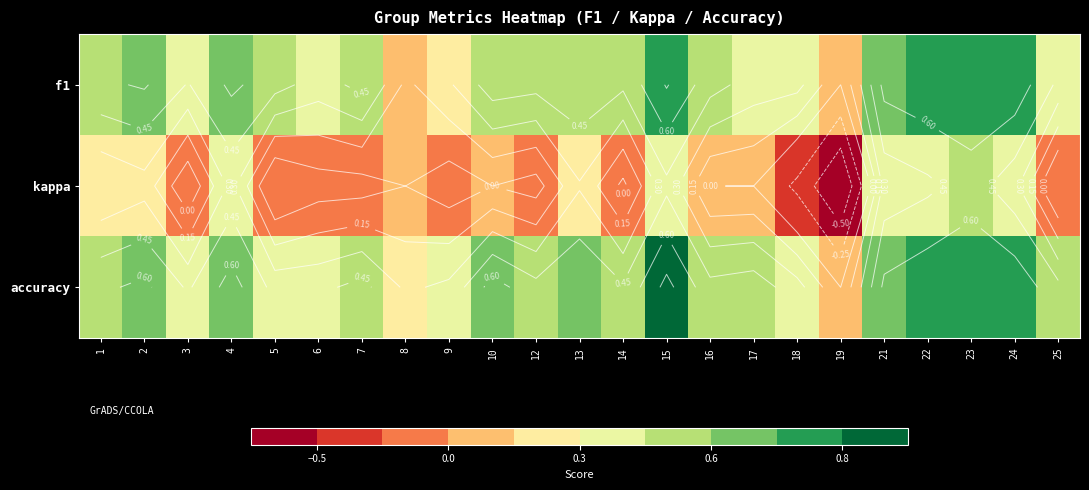

At how many categories does at least one series exceed 0?

22